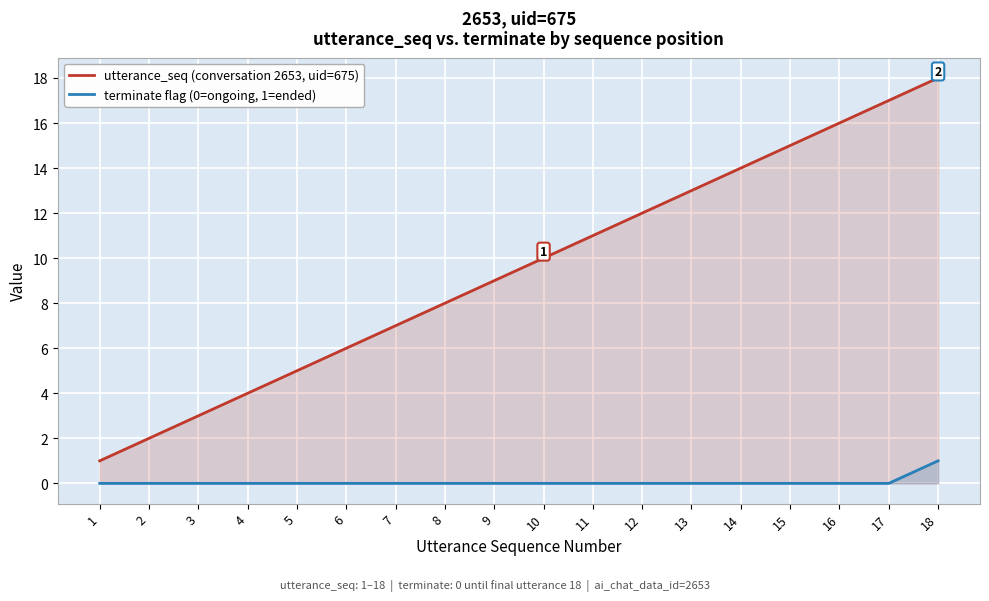

True or false: utterance_seq (conversation 2653, uid=675) and terminate flag (0=ongoing, 1=ended) intersect in this chart.

False